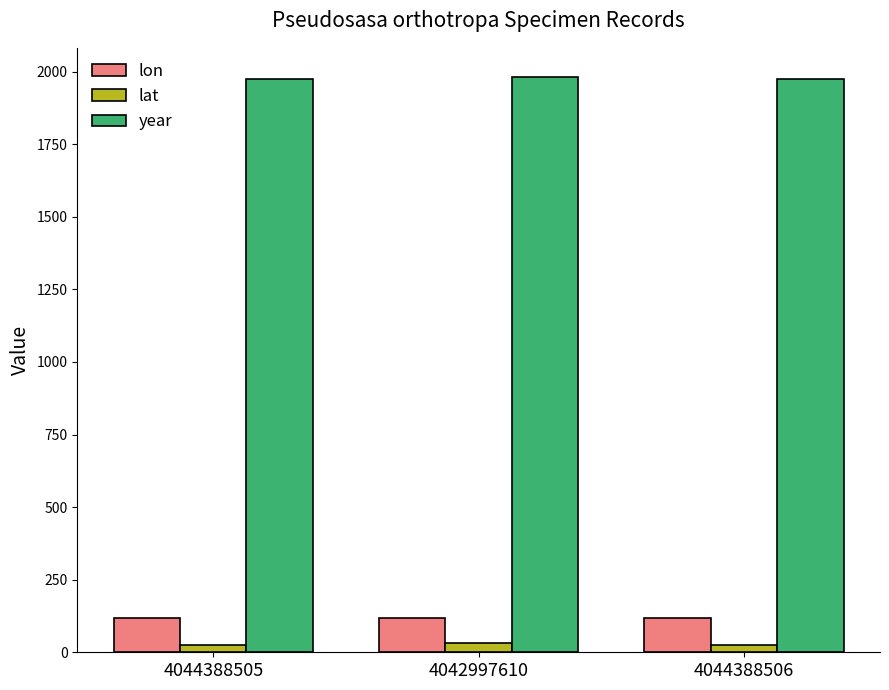

What is the maximum value for lat?

30.6